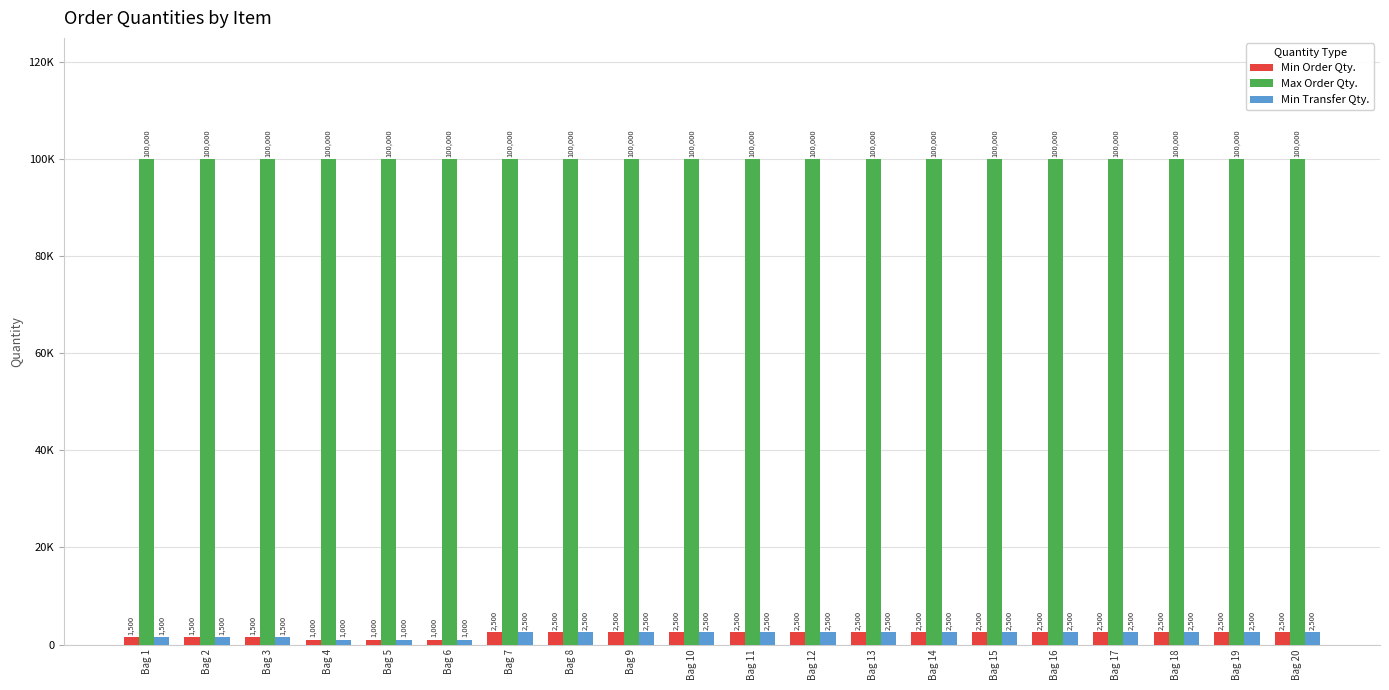

What are all the series names shown in the legend?

Min Order Qty., Max Order Qty., Min Transfer Qty.